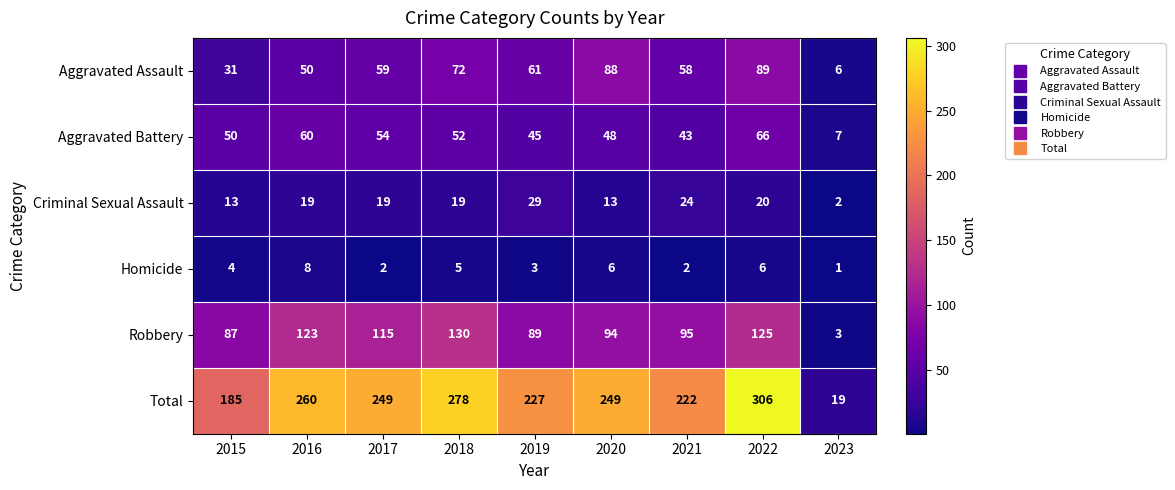

What is the difference between the Aggravated Battery values at 2019 and 2017?

9